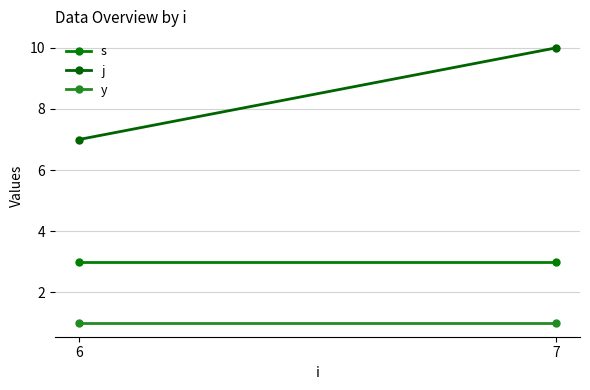

The y series shows 1 at 7. True or false?

True